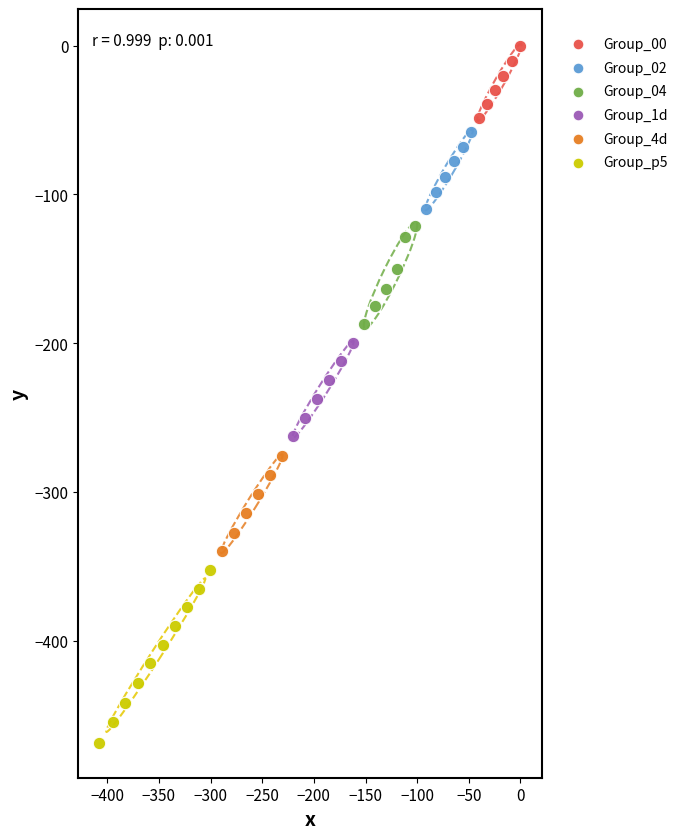

Which series has the widest spread of Y values?

Group_p5